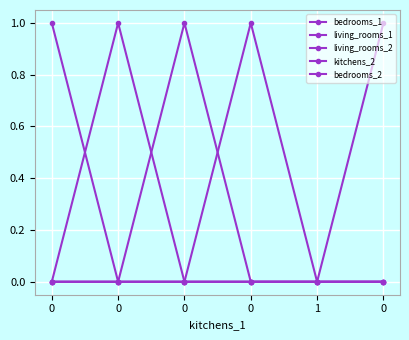

The value of living_rooms_2 at 0 is 2. True or false?

False